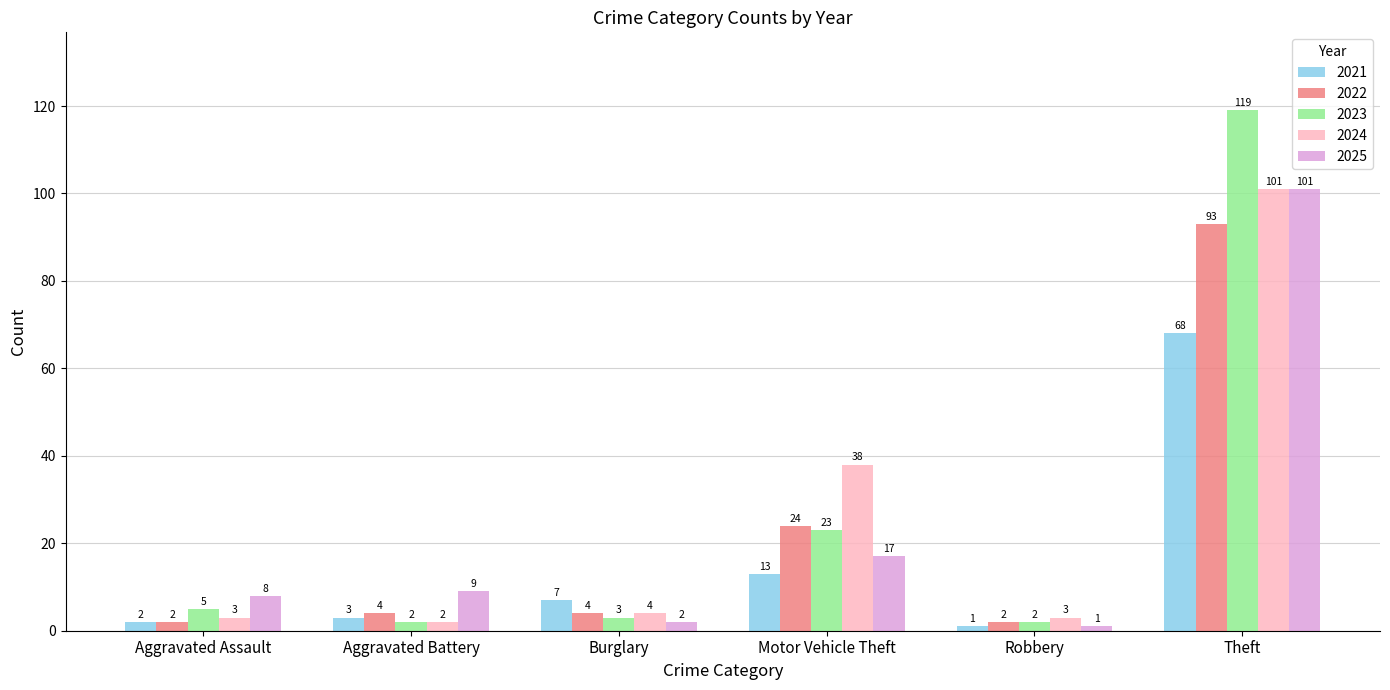

Count the number of categories in the chart.

6